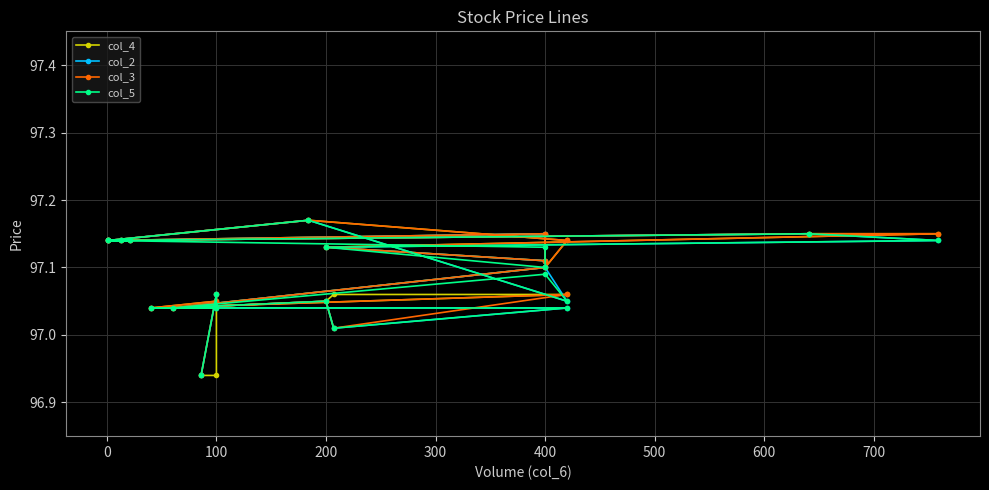

Where do col_4 and col_5 first cross each other?

100 and 100